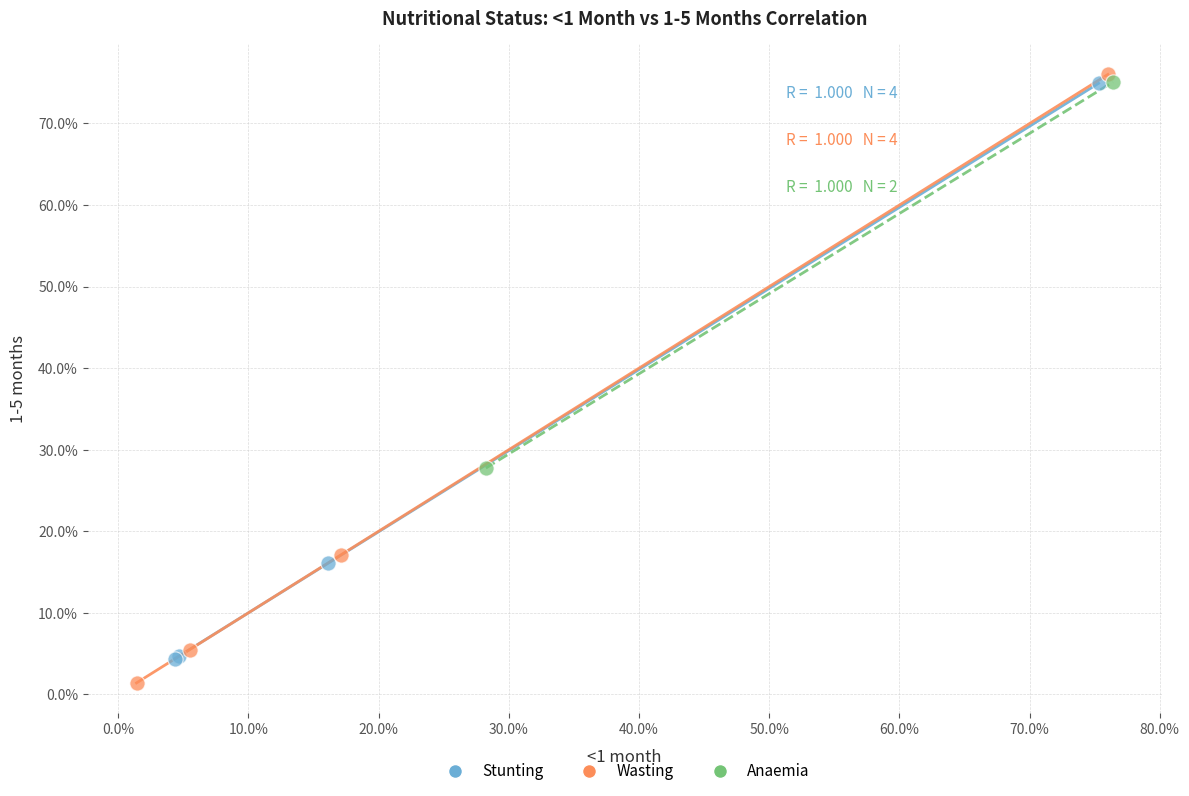

Which series reaches the minimum Y coordinate?

Wasting